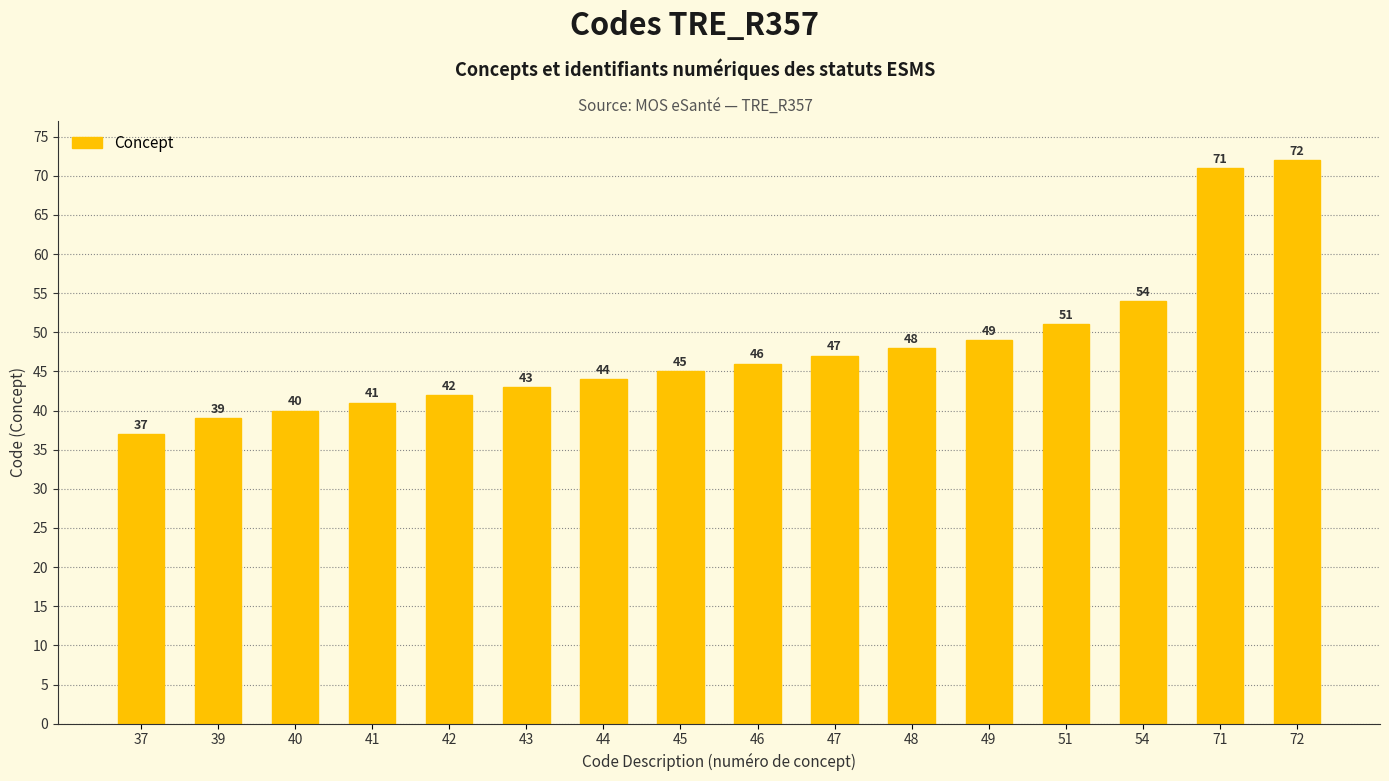

List the labels in order of value, smallest first.

37, 39, 40, 41, 42, 43, 44, 45, 46, 47, 48, 49, 51, 54, 71, 72